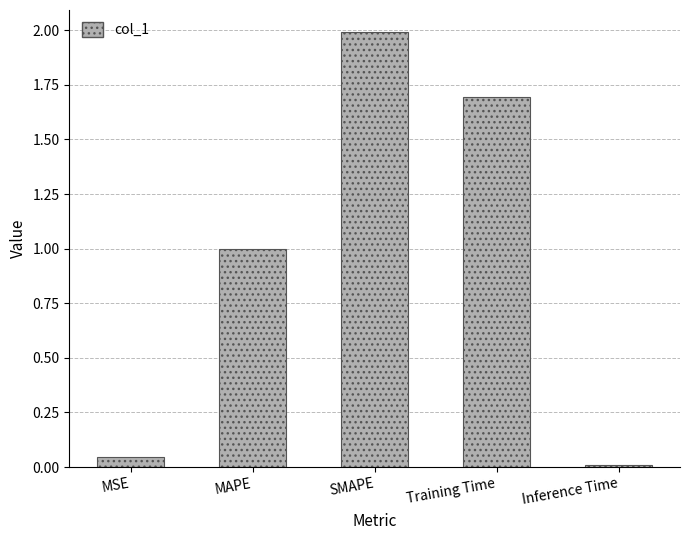

Are the bars horizontal?

No